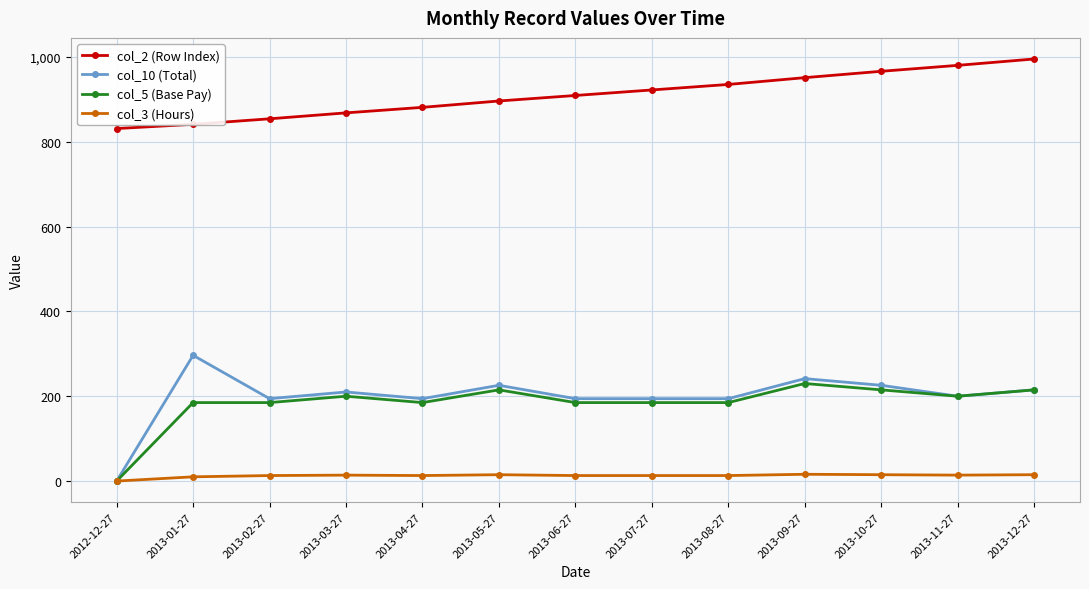

What is the difference between the maximum and minimum values in the col_3 (Hours) series?

16.0